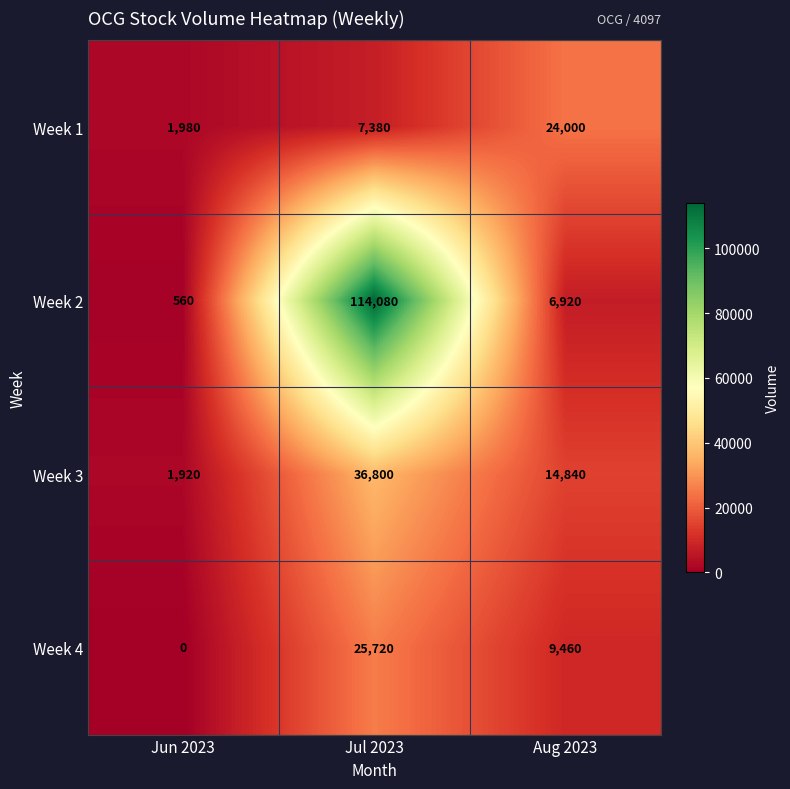

Is it true that Week 2 equals 9395 at Aug 2023?

False